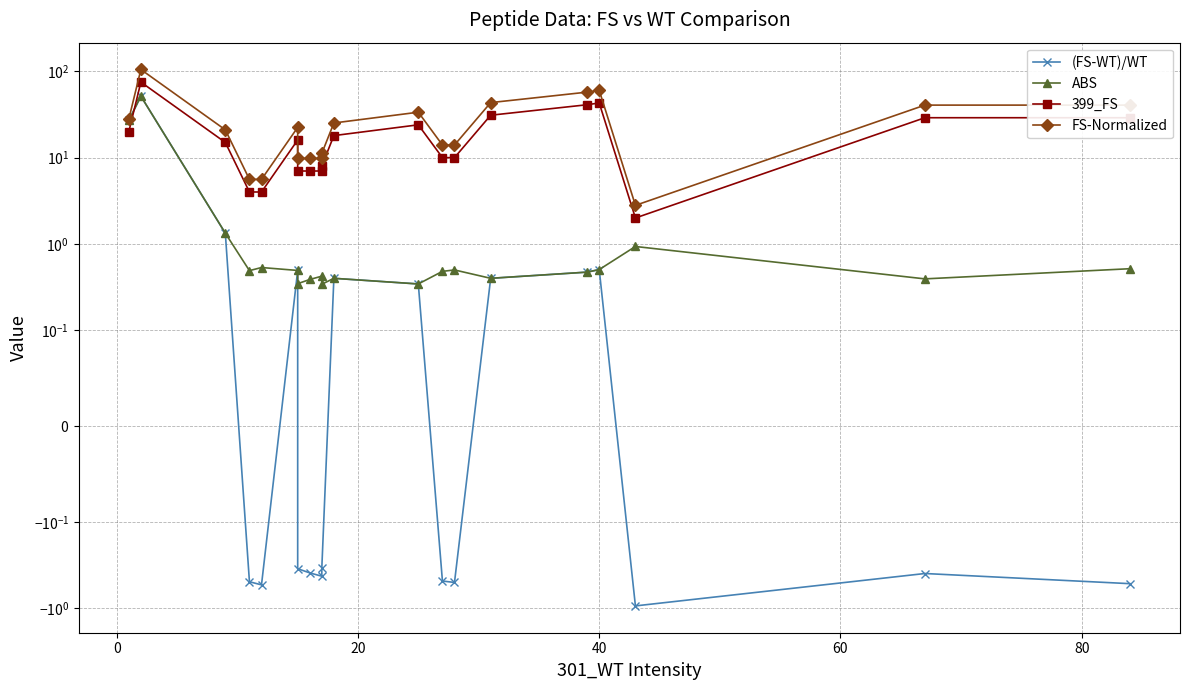

How many lines are shown in the chart?

4